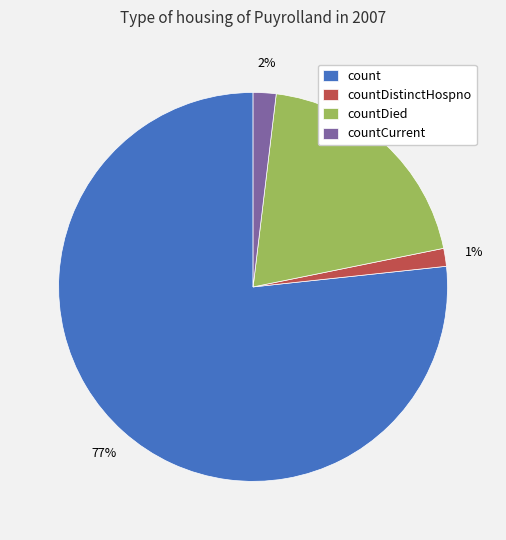

To the nearest percent, what is the average slice percentage?

25%